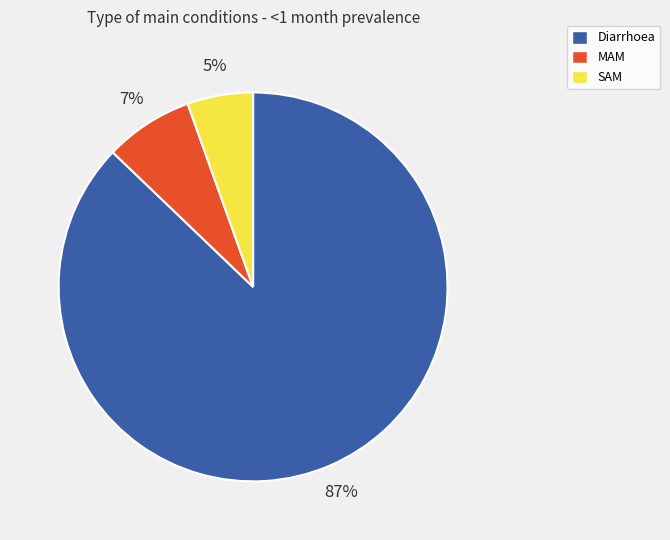

True or false: SAM accounts for 5% of the total.

True